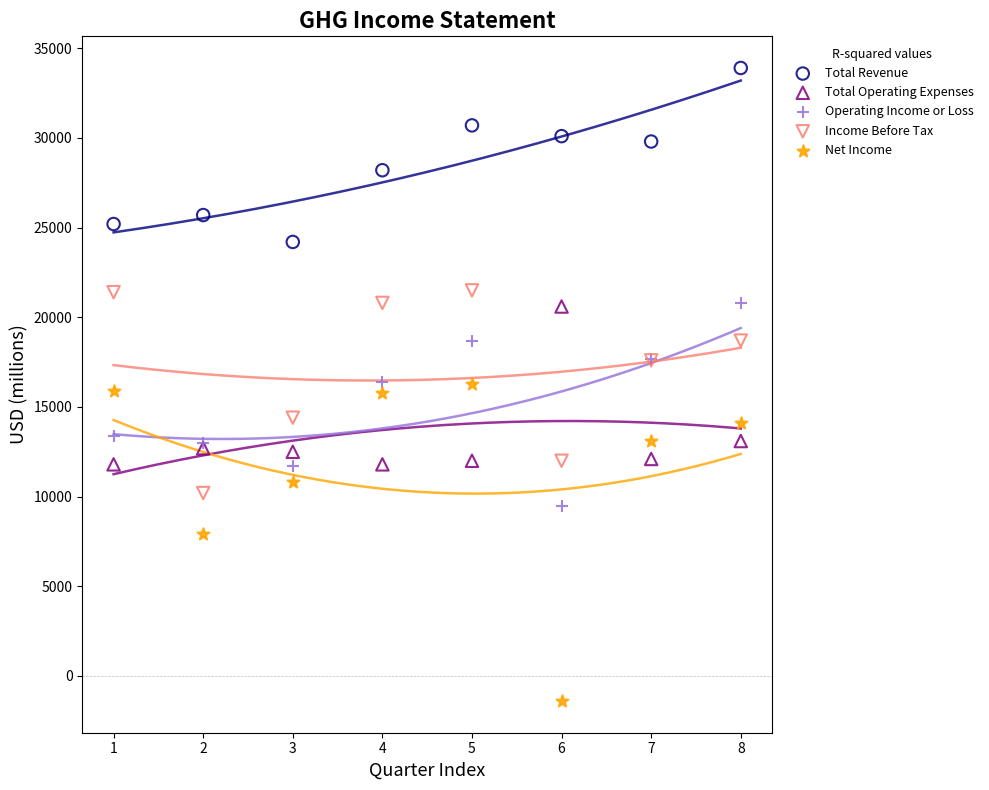

What are all the series names shown in the legend?

Total Revenue, Total Operating Expenses, Operating Income or Loss, Income Before Tax, Net Income